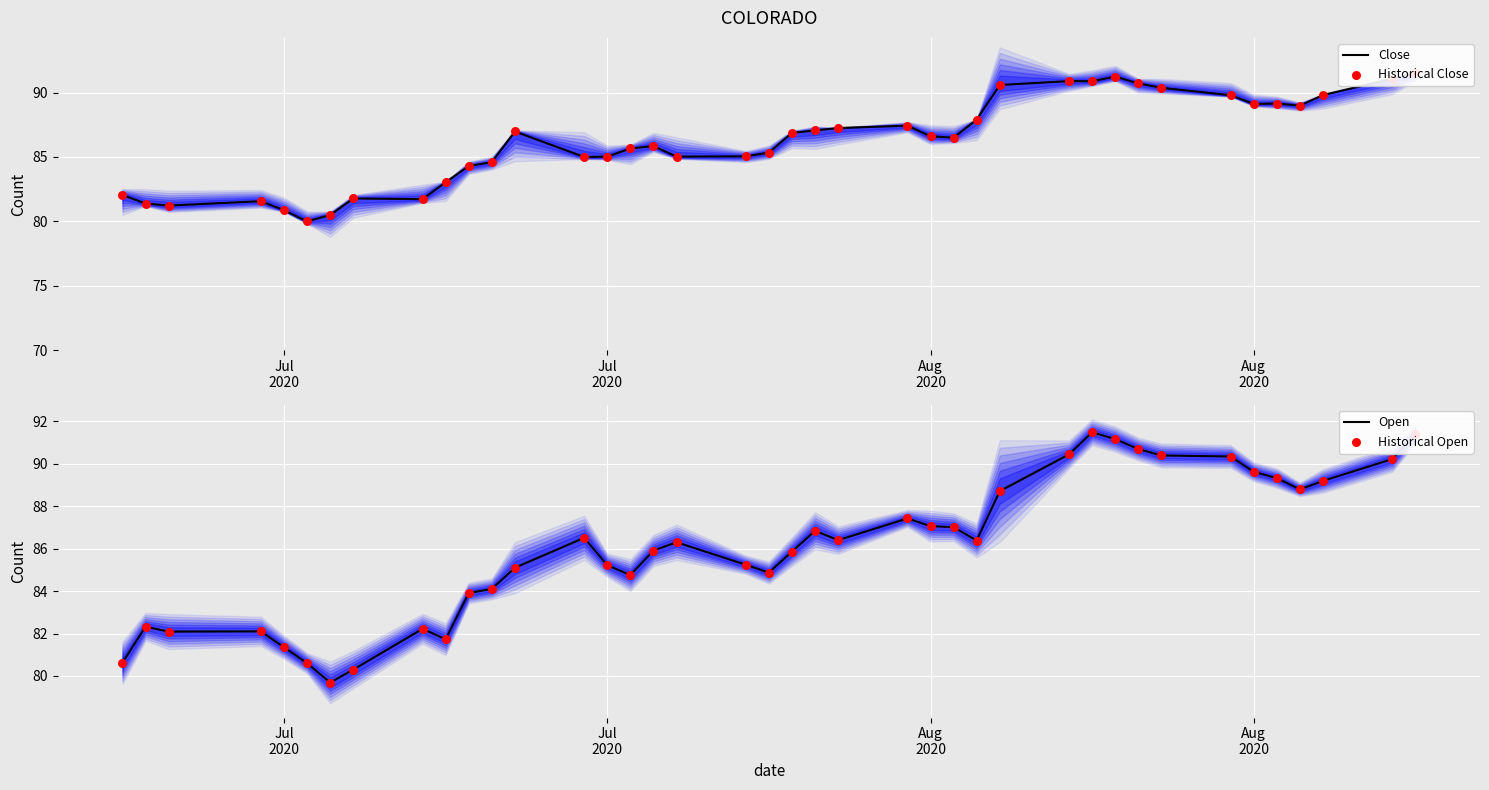

Which series has the largest total across all categories?

Close